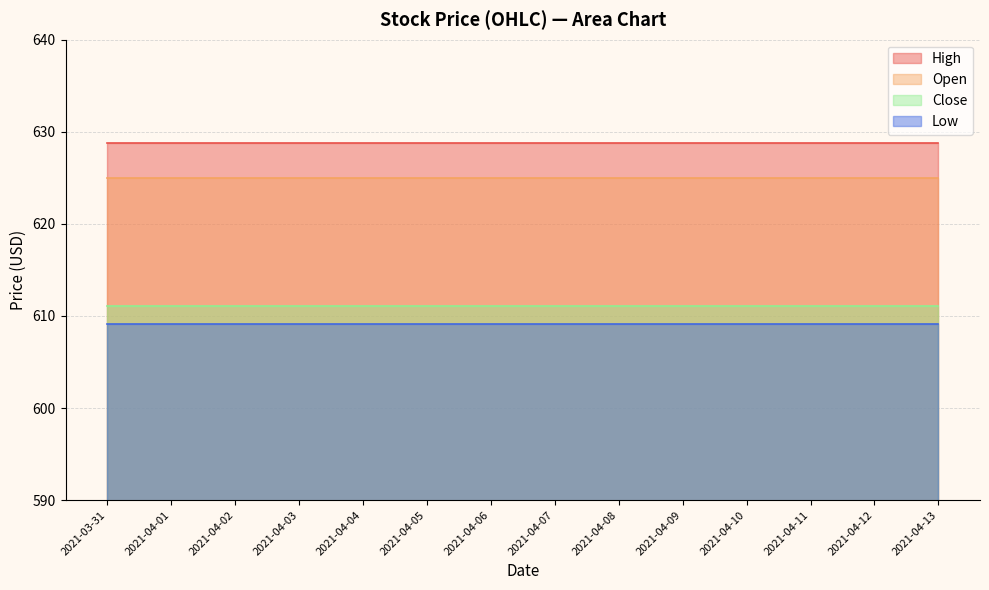

The Low series shows 609.1 at 2021-04-12. True or false?

True